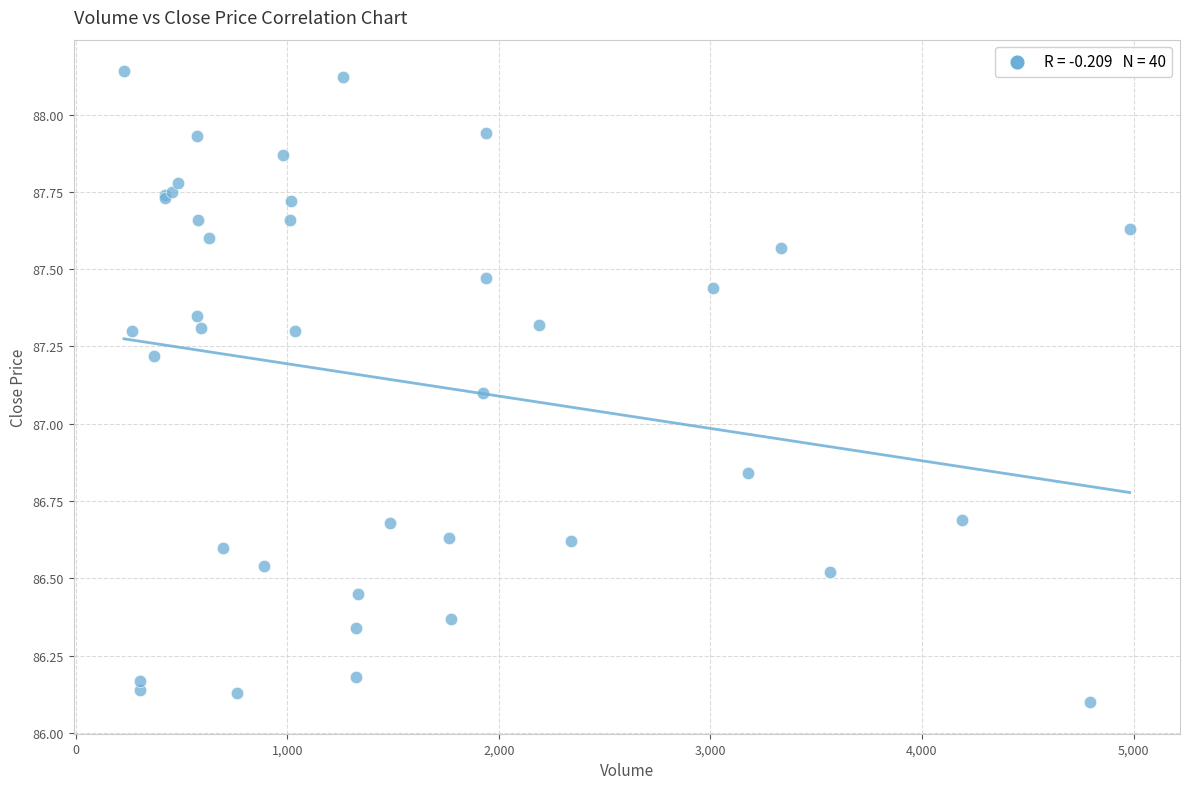

What Y value in the scatter plot is closest to 87?

87.1